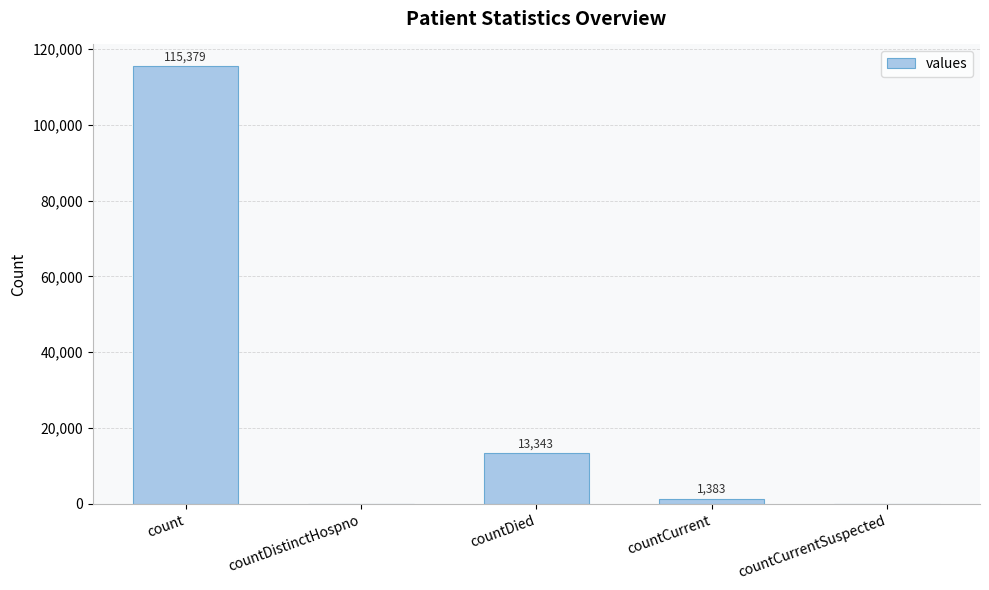

Between count and countDistinctHospno, which is larger?

count